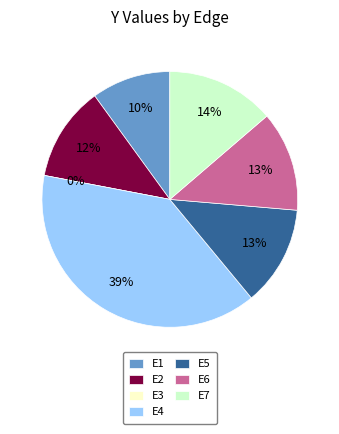

Which category has the biggest portion of the pie?

E4